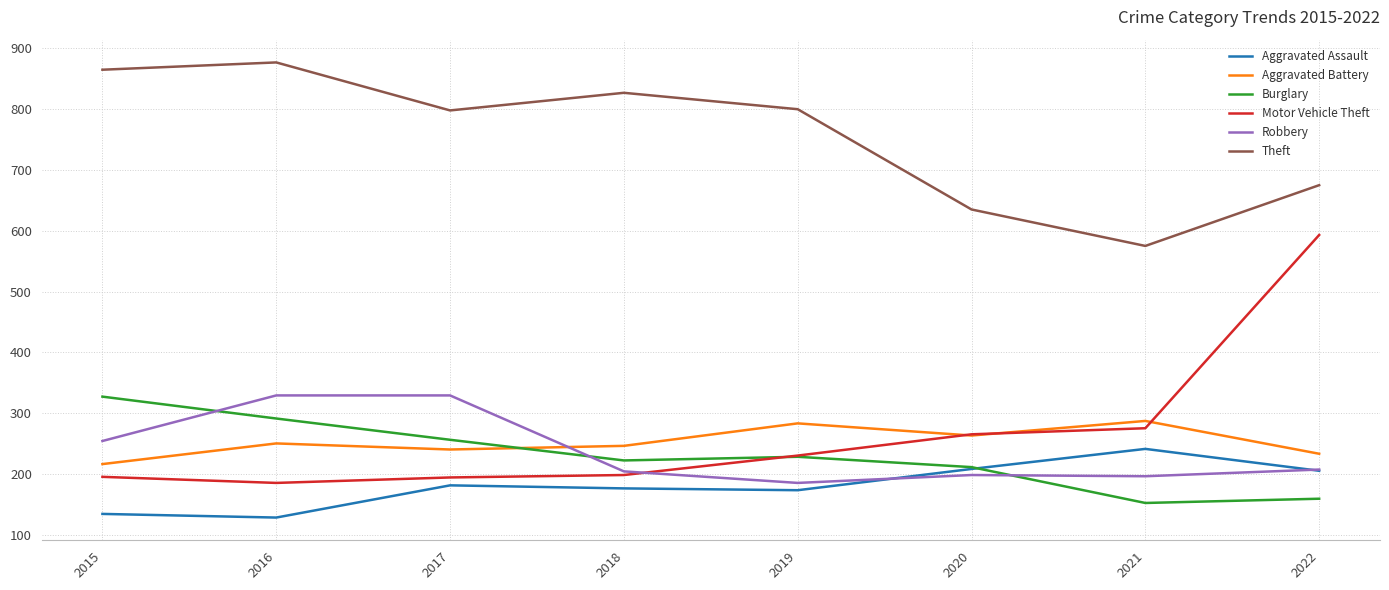

Is the value of Motor Vehicle Theft at 2018 greater than the value of Robbery at 2017?

No